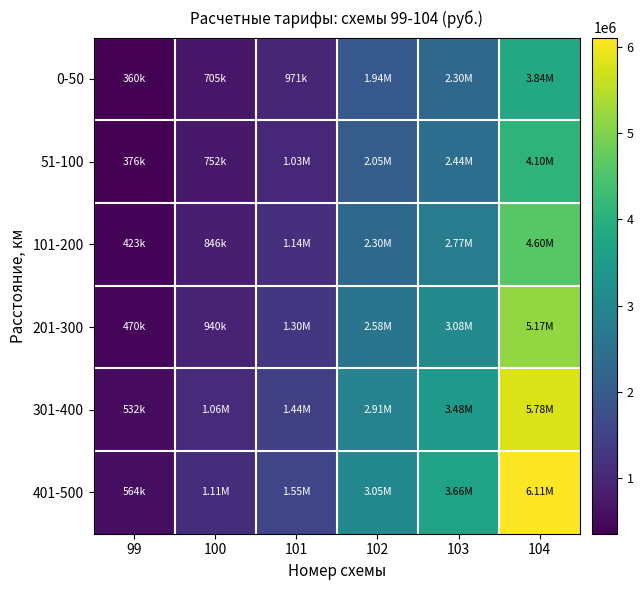

What is the difference between the highest and lowest values at 103?

1362300